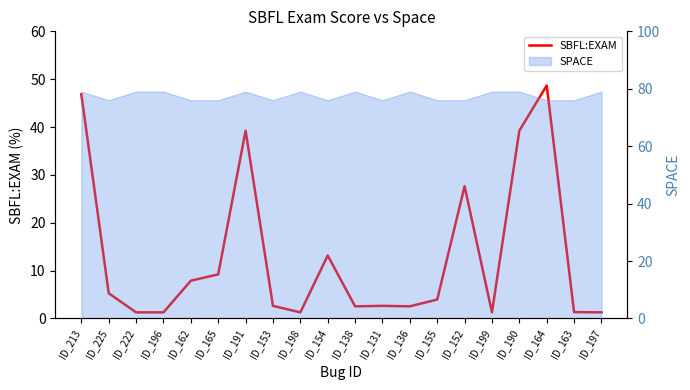

What is the difference between the values at ID_131 and ID_190?

36.6